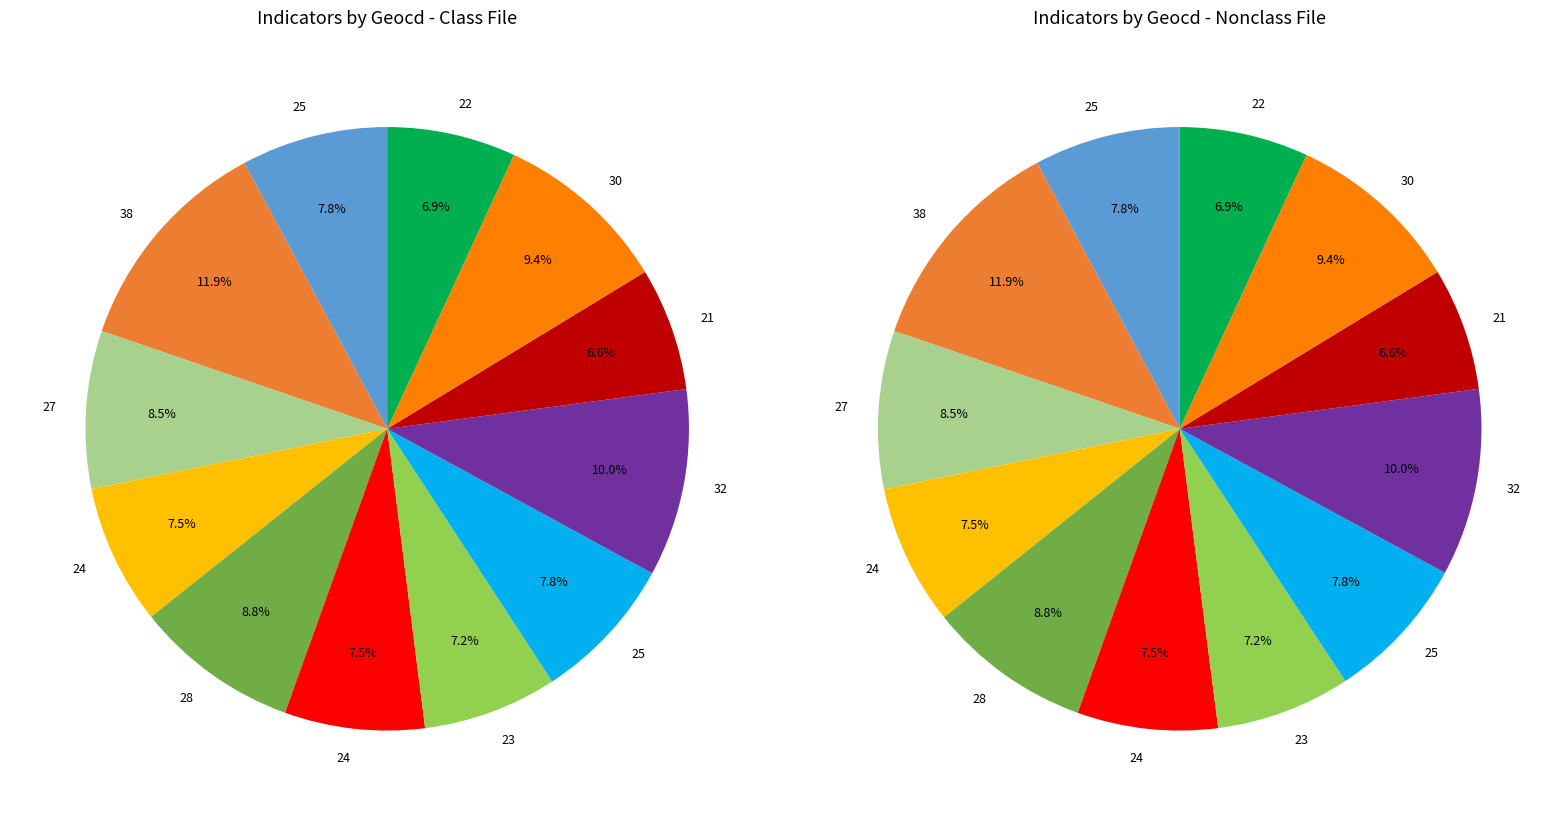

To the nearest percent, what is the difference between the largest and smallest slice percentages?

5%